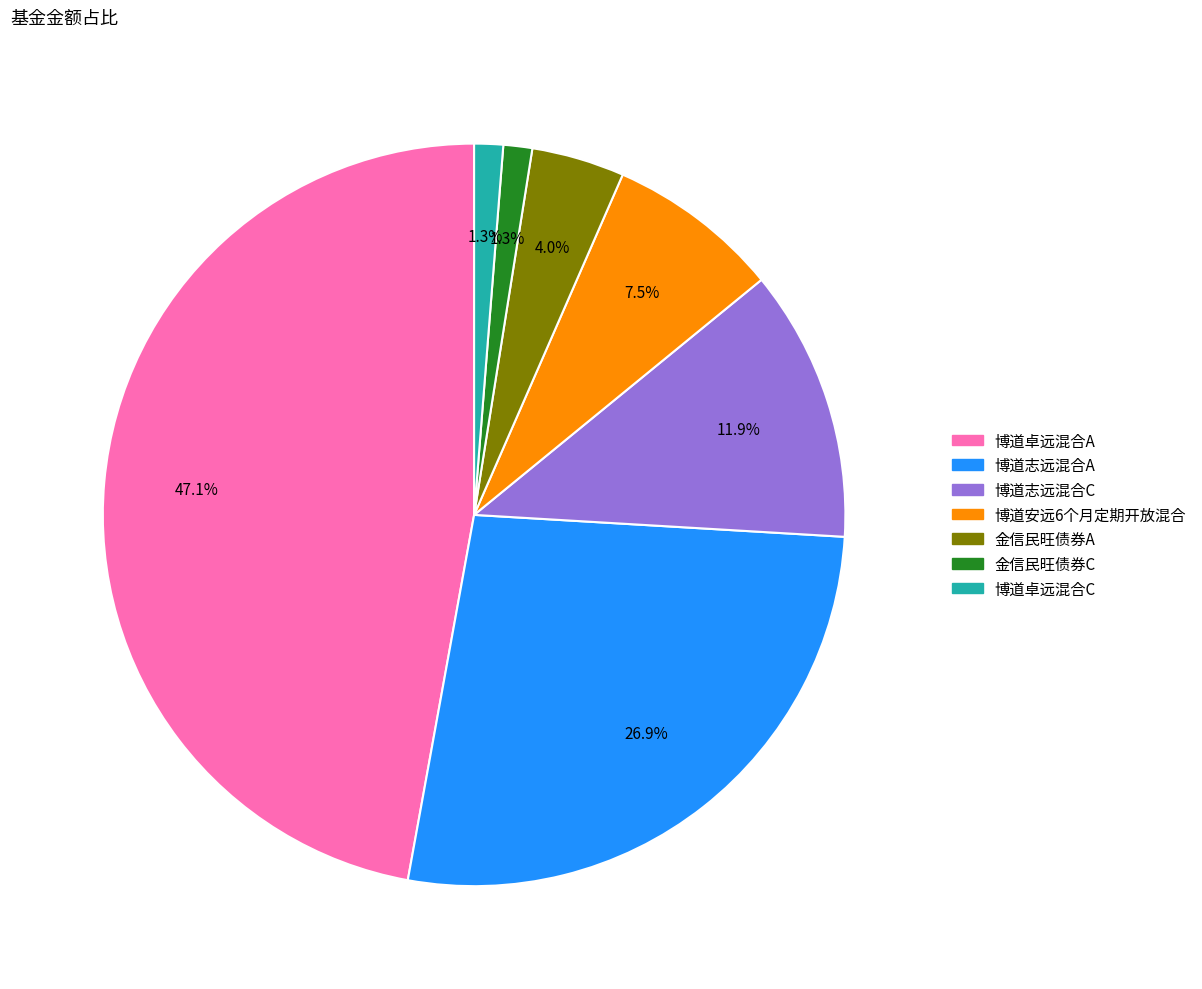

Which slice is the largest?

博道卓远混合A